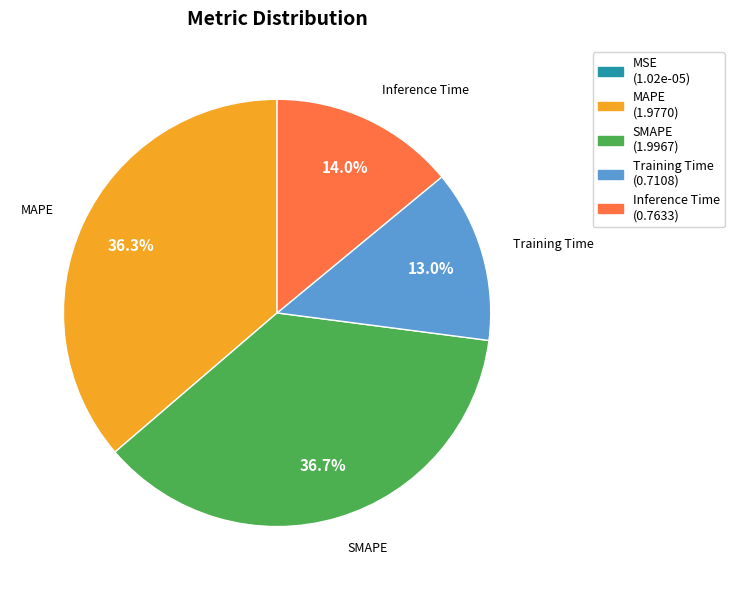

Is there any slice that represents more than half of the pie?

No